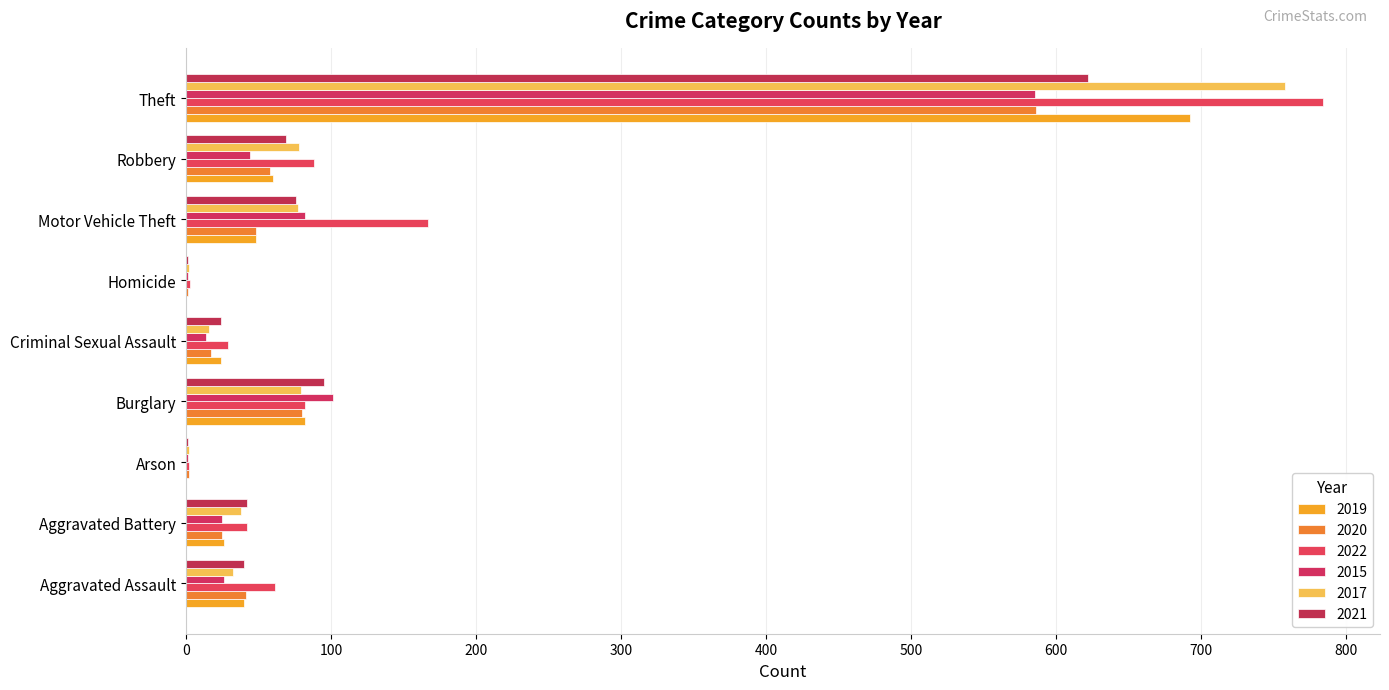

What is the highest value of the 2021 series?

622